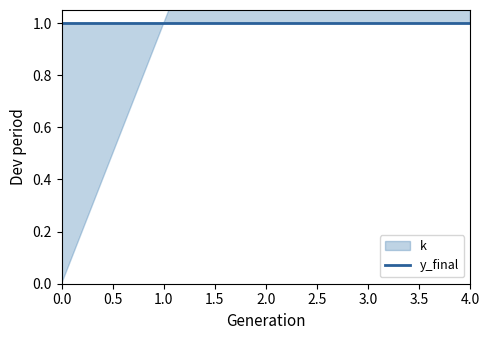

Which series has the widest spread of values?

k